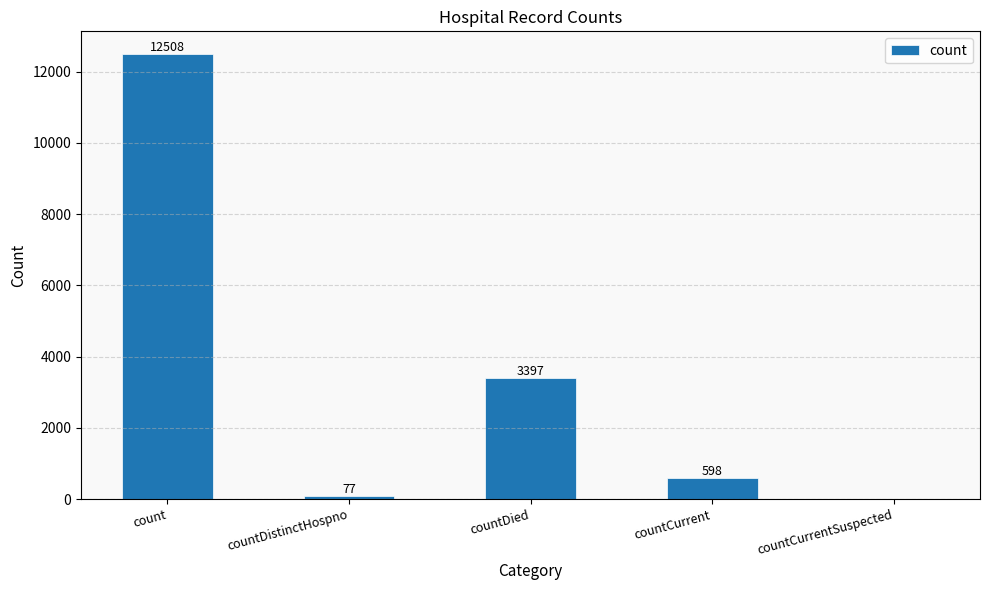

Is it true that the value at countCurrent is 598?

True